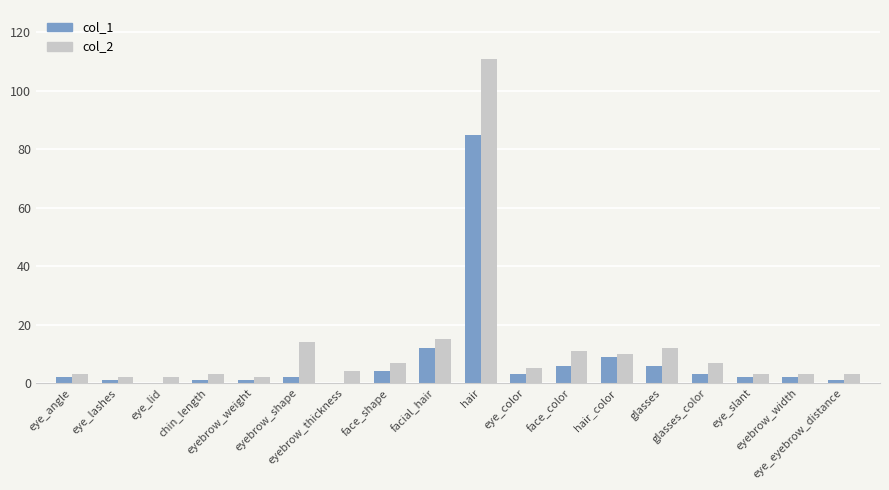

List the series in order of their overall mean, lowest first.

col_1, col_2